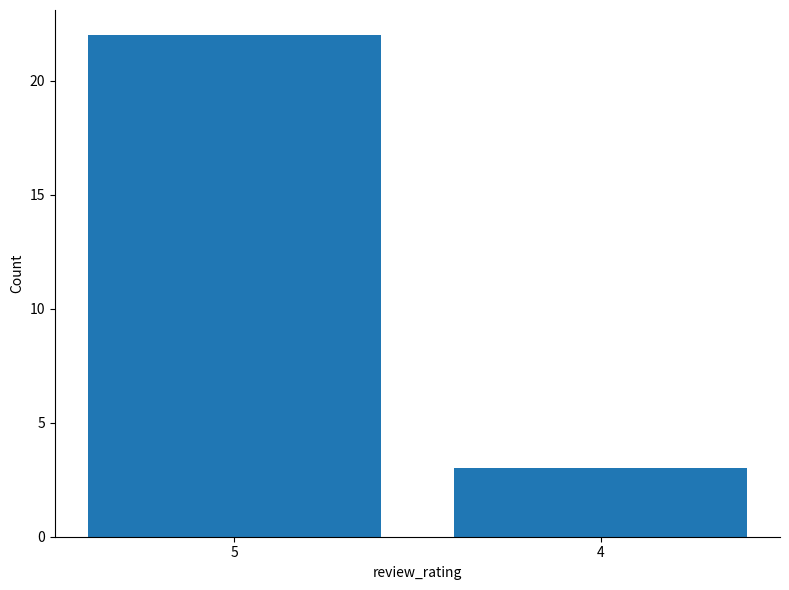

True or false: the data shows 3 at 4.

True